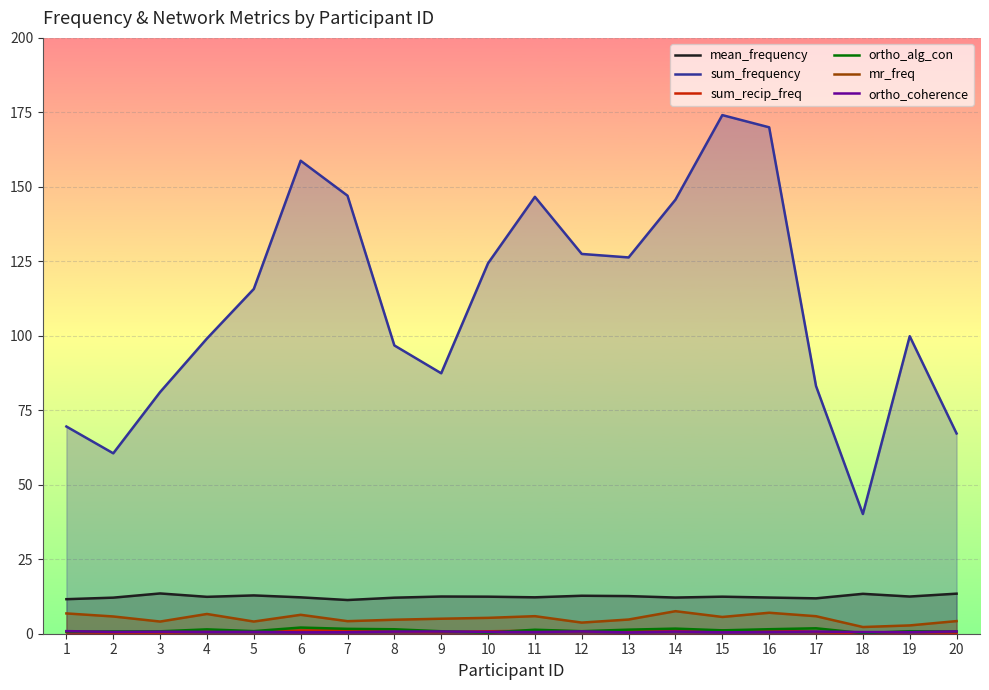

Count the number of data series in this chart.

6